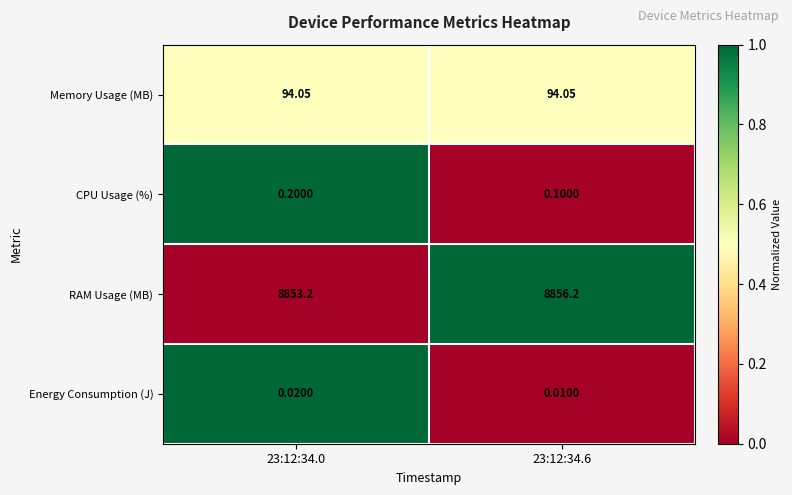

Rank the series by their maximum value, from lowest to highest.

Energy Consumption (J), CPU Usage (%), Memory Usage (MB), RAM Usage (MB)